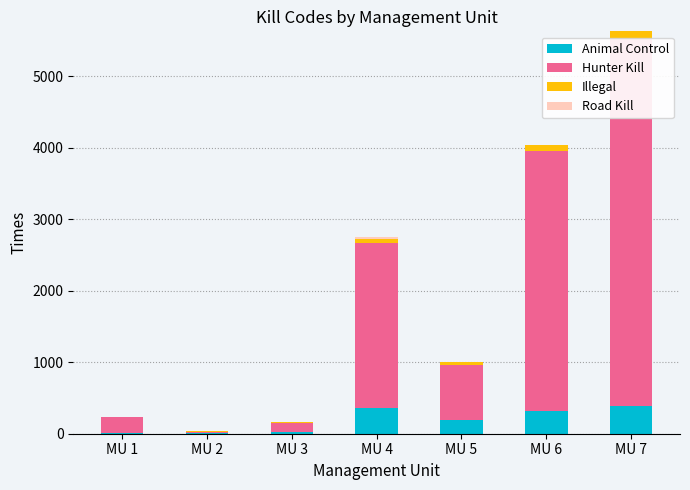

What is the total value across all series at MU 2?

34